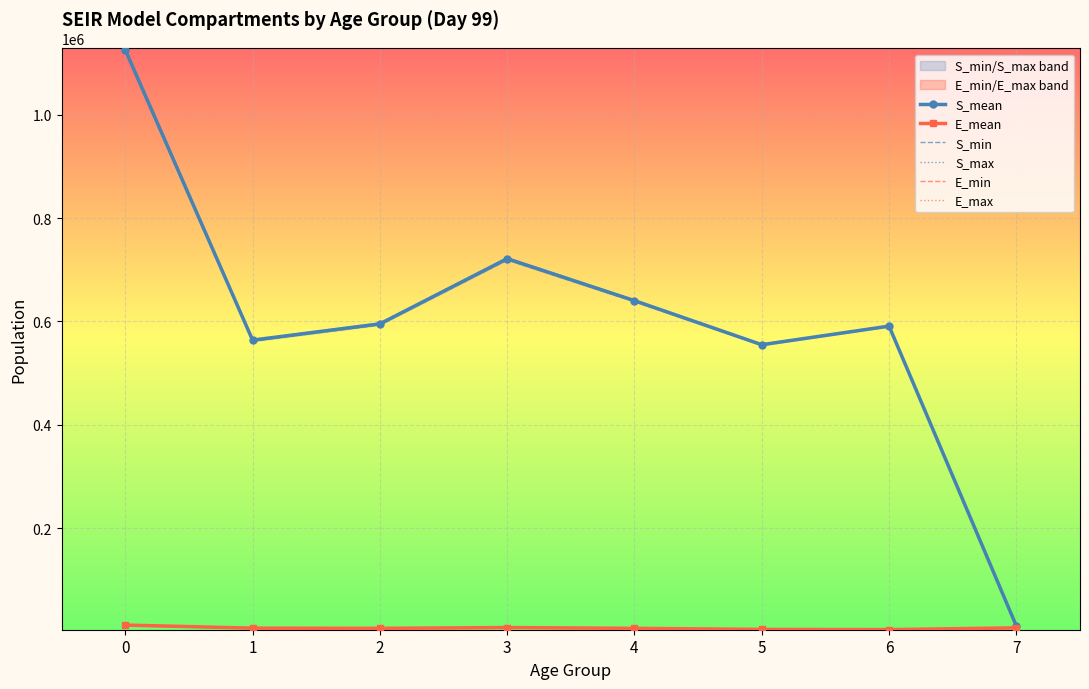

True or false: E_mean and S_mean cross at least once.

False